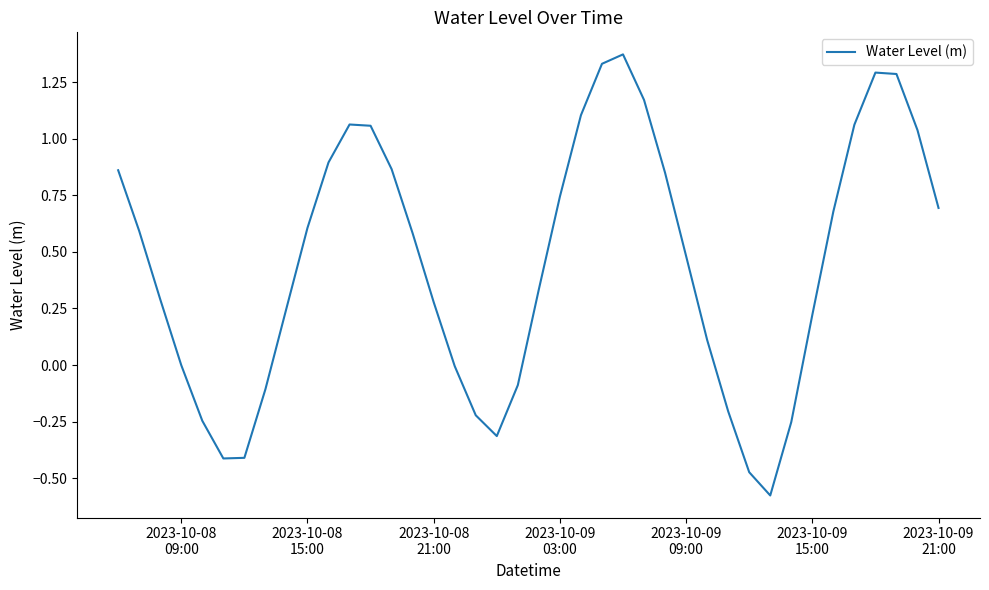

What is the average value?

0.4